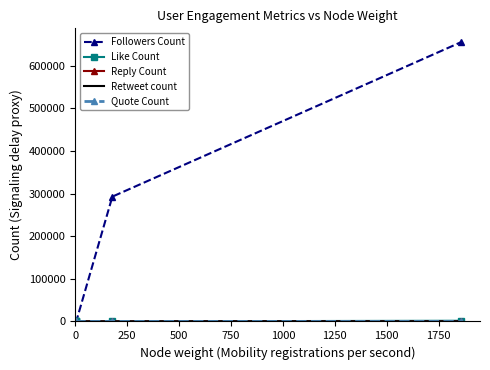

Which series has the widest spread of values?

Followers Count